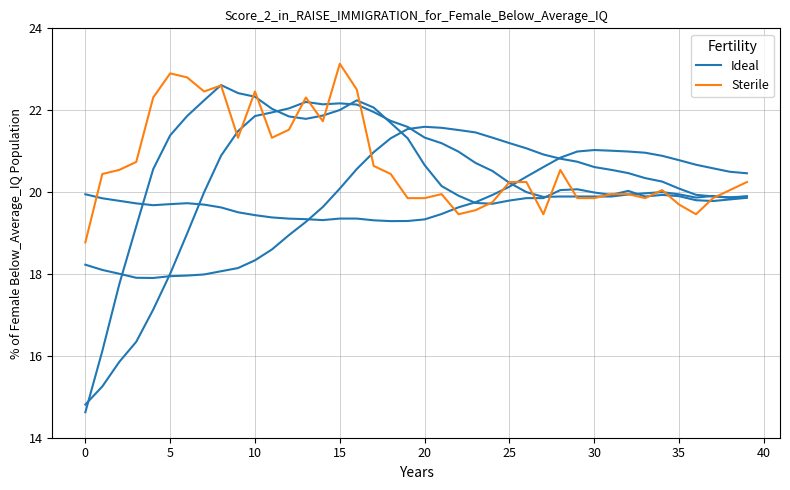

Which label corresponds to the largest value in the chart?

15